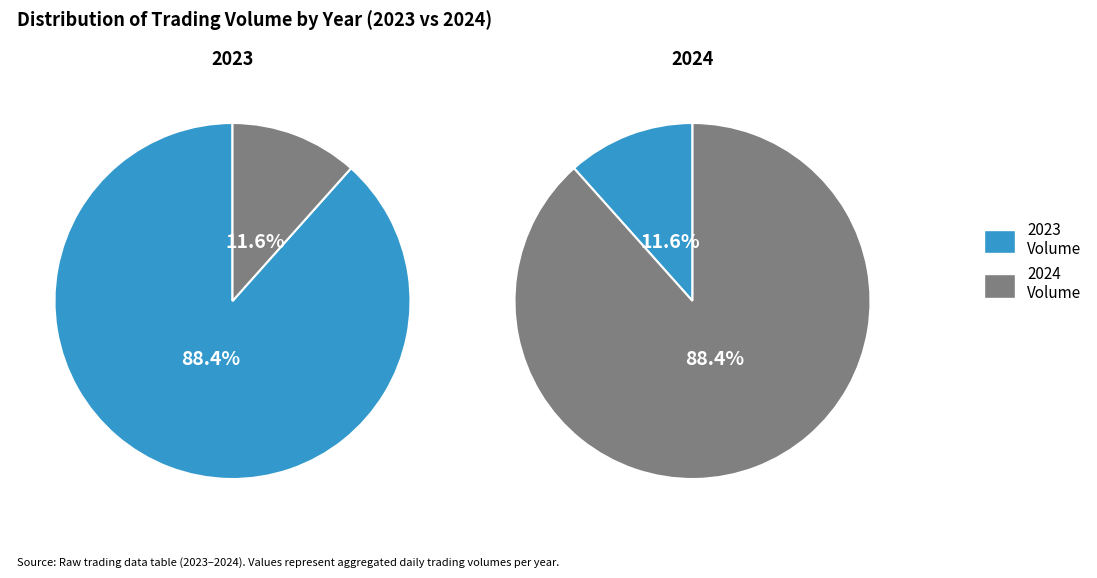

Count the number of slices in the pie.

2